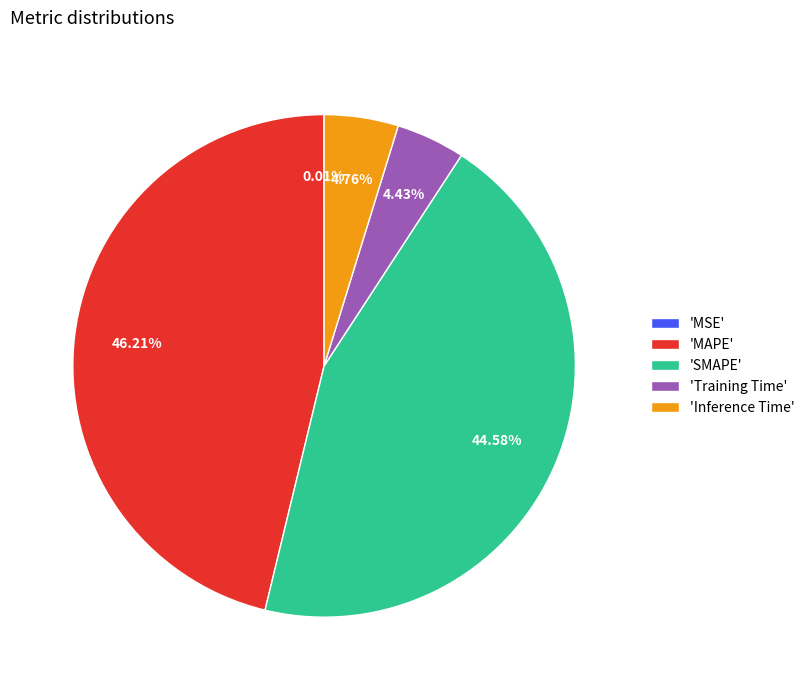

Which slice is the largest?

'MAPE'